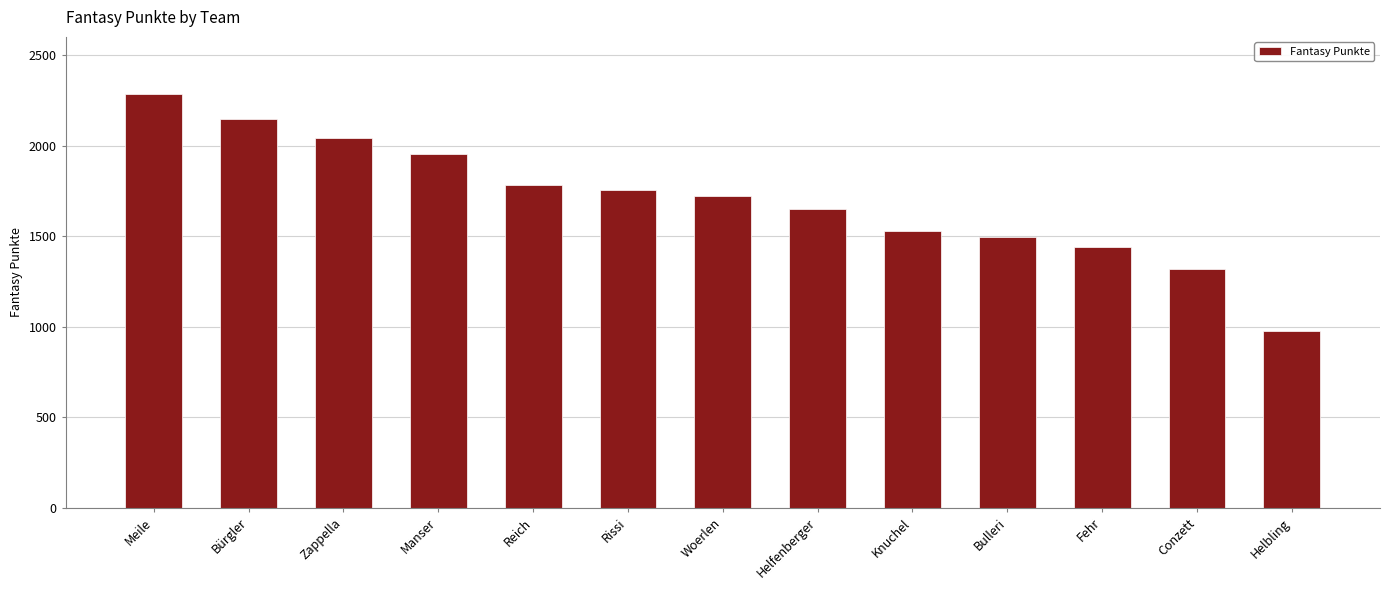

At which category does the chart reach its peak across all series?

Meile